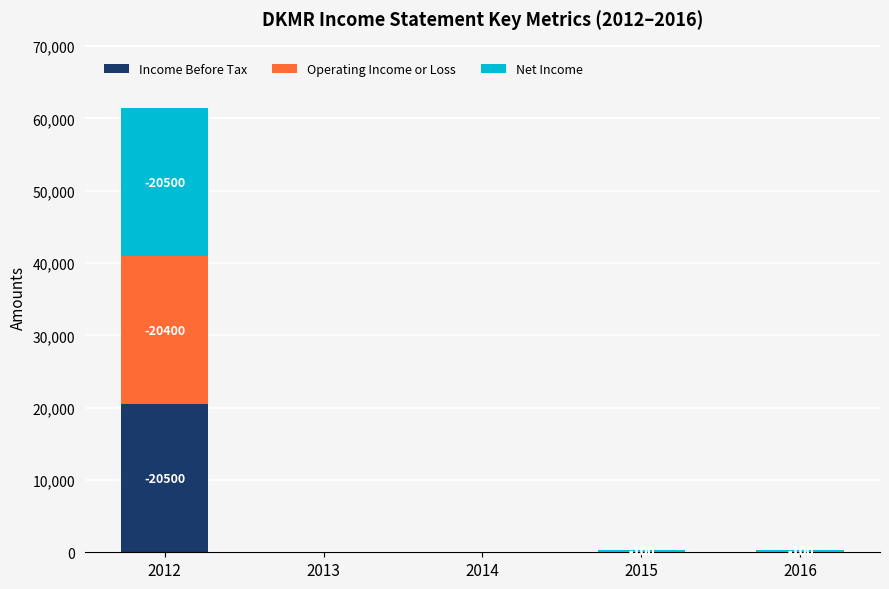

At which label does Operating Income or Loss first exceed 100?

2012